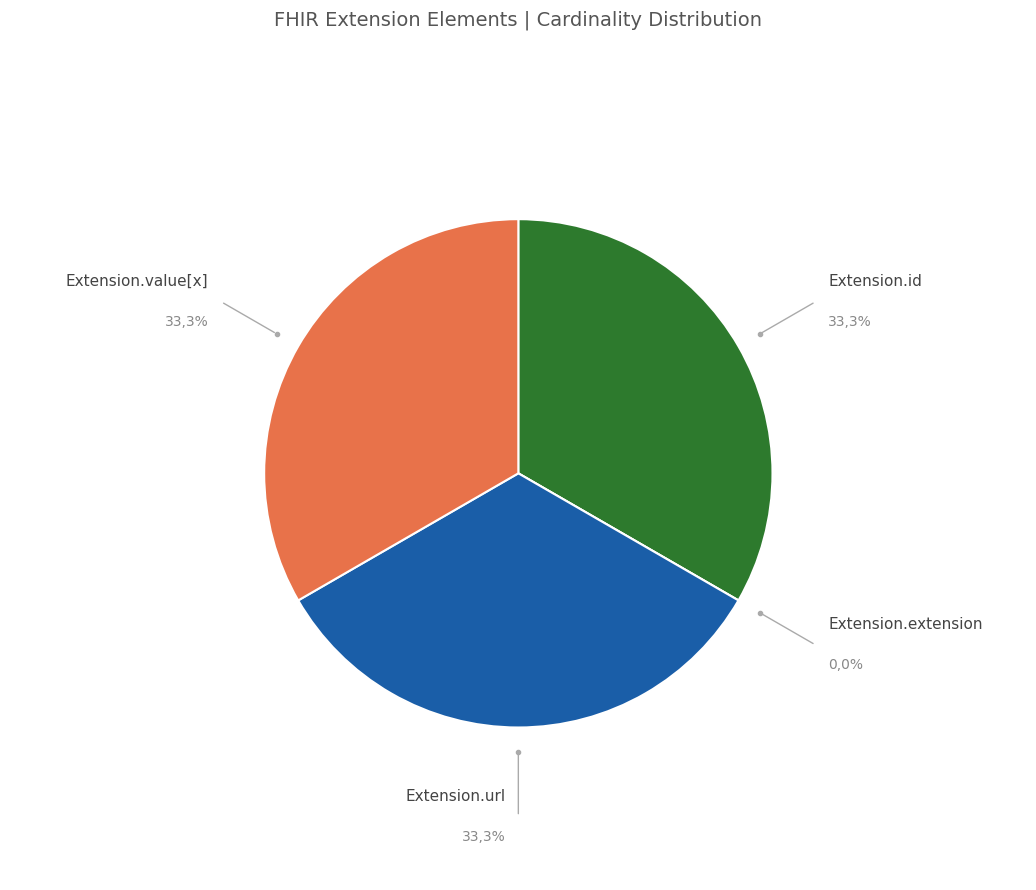

Approximately how many times larger is the value at Extension.value[x] compared to Extension.url?

1.0